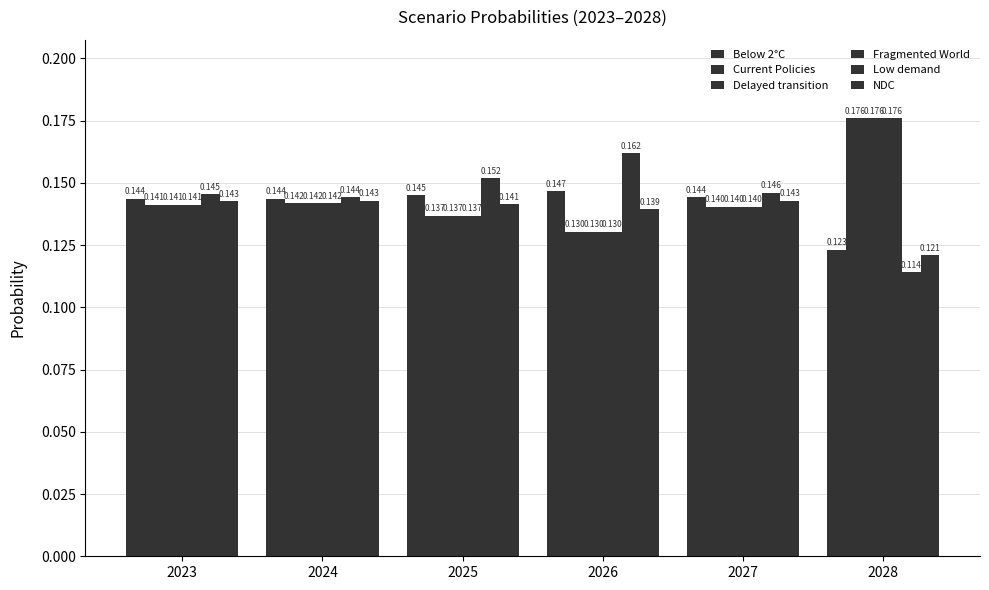

Count the number of categories in the chart.

6